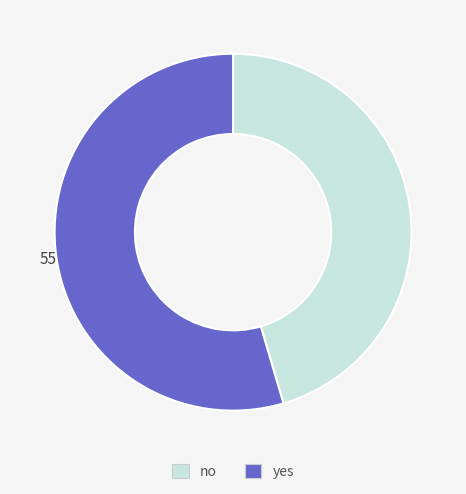

What is the ratio of the value at yes to the value at no?

1.2